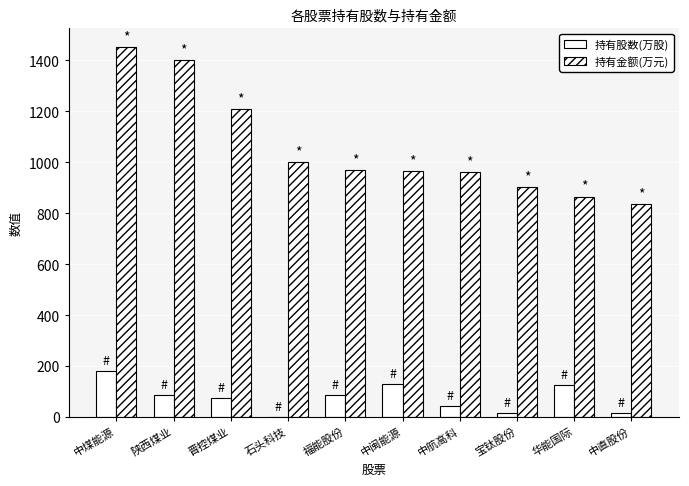

At which category is the sum across all series the highest?

中煤能源